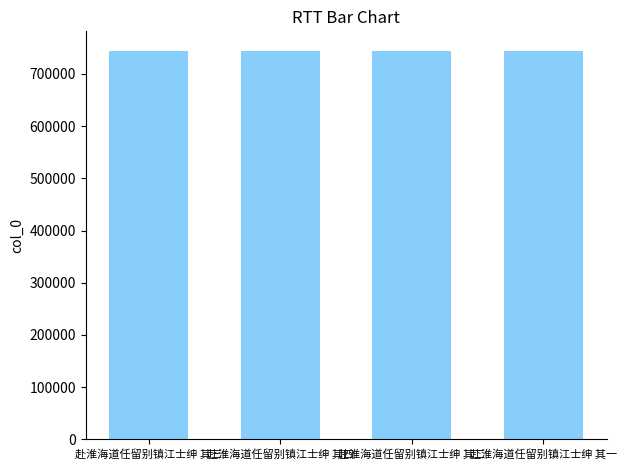

What is the value of the 4th bar from the left?

744452